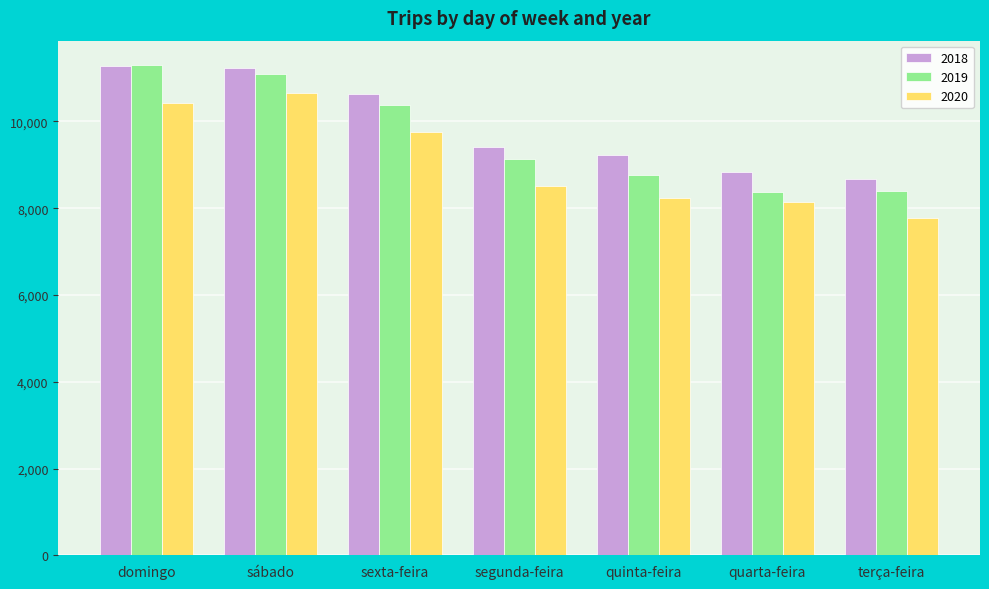

What is the sum of the 2020 values at domingo and segunda-feira?

18939